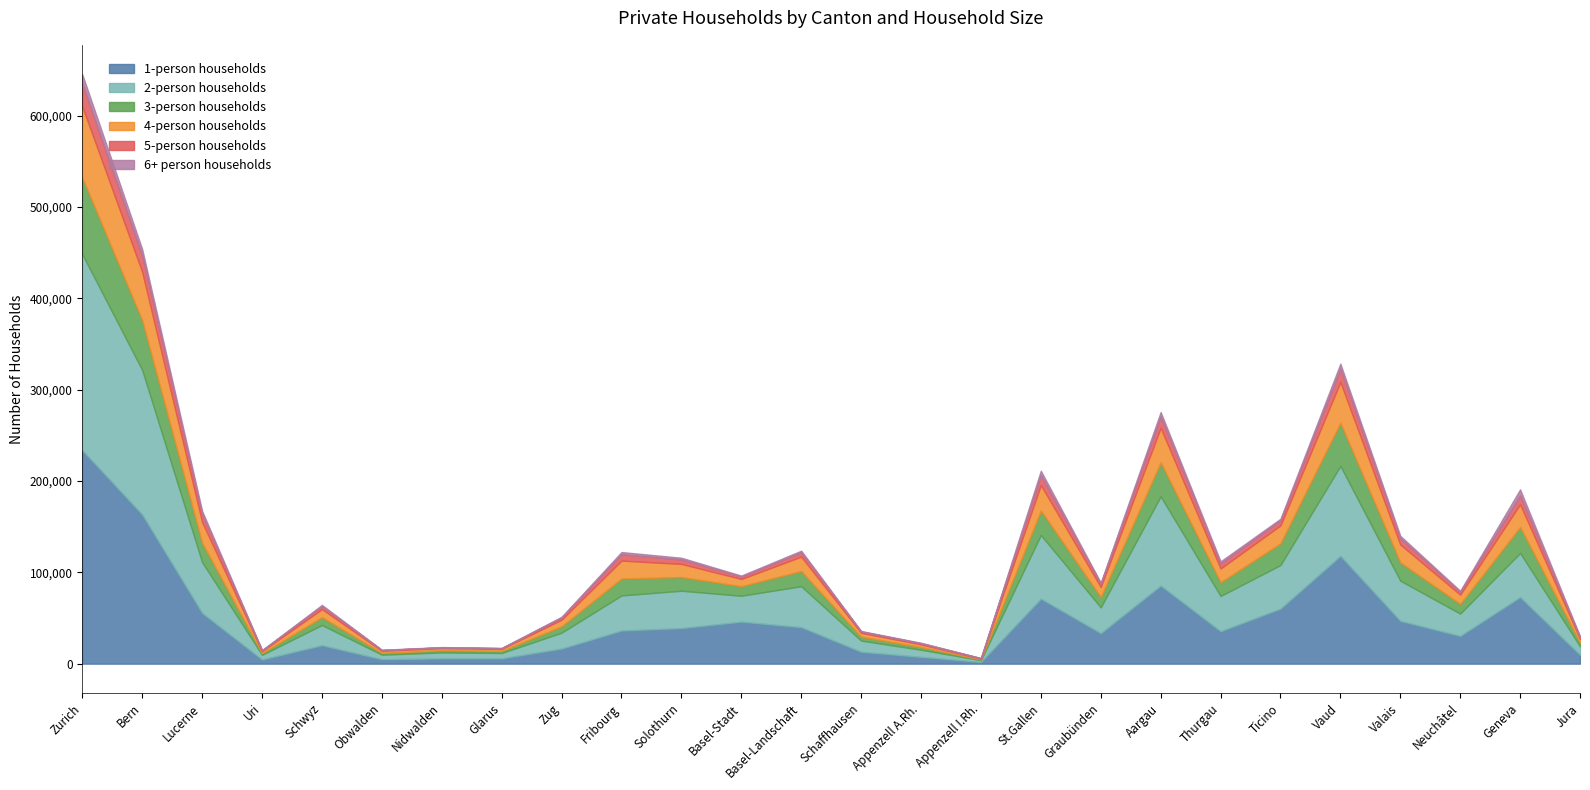

What are all the series names shown in the legend?

1-person households, 2-person households, 3-person households, 4-person households, 5-person households, 6+ person households